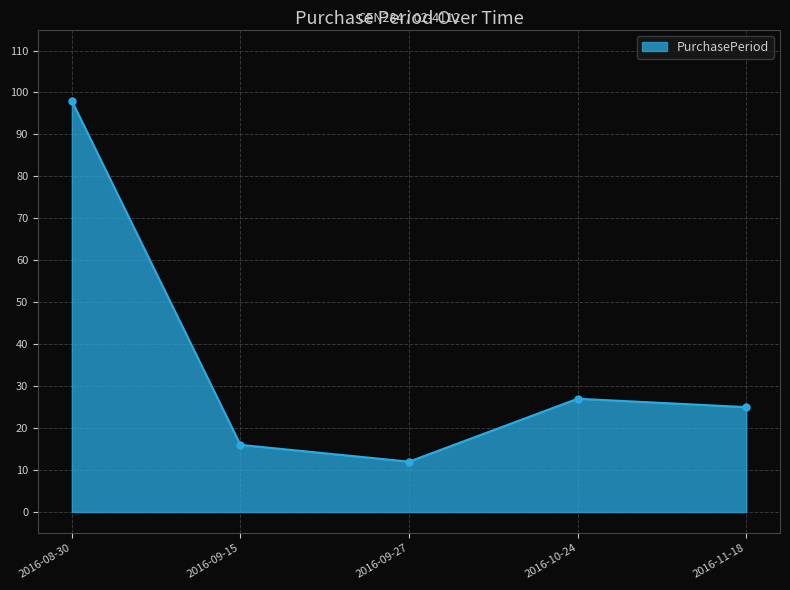

Reading left to right, extract all data points from this chart.

98	16	12	27	25